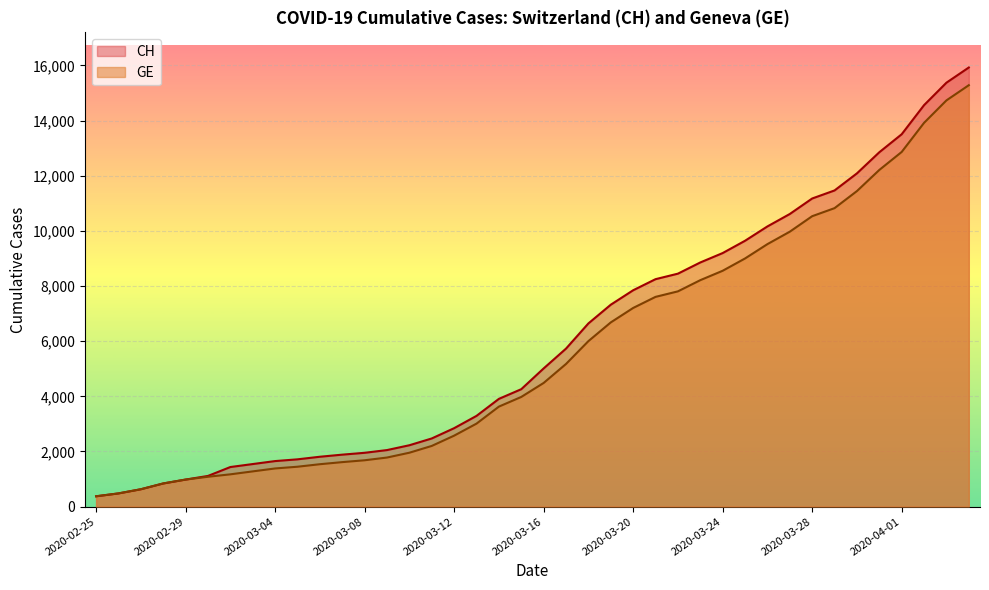

List the labels in order of CH value, largest first.

2020-04-04, 2020-04-03, 2020-04-02, 2020-04-01, 2020-03-31, 2020-03-30, 2020-03-29, 2020-03-28, 2020-03-27, 2020-03-26, 2020-03-25, 2020-03-24, 2020-03-23, 2020-03-22, 2020-03-21, 2020-03-20, 2020-03-19, 2020-03-18, 2020-03-17, 2020-03-16, 2020-03-15, 2020-03-14, 2020-03-13, 2020-03-12, 2020-03-11, 2020-03-10, 2020-03-09, 2020-03-08, 2020-03-07, 2020-03-06, 2020-03-05, 2020-03-04, 2020-03-03, 2020-03-02, 2020-03-01, 2020-02-29, 2020-02-28, 2020-02-27, 2020-02-26, 2020-02-25